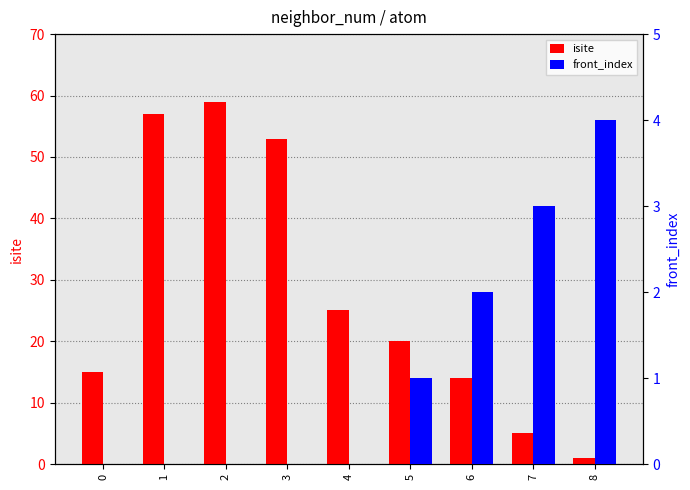

How many groups of bars are there?

9